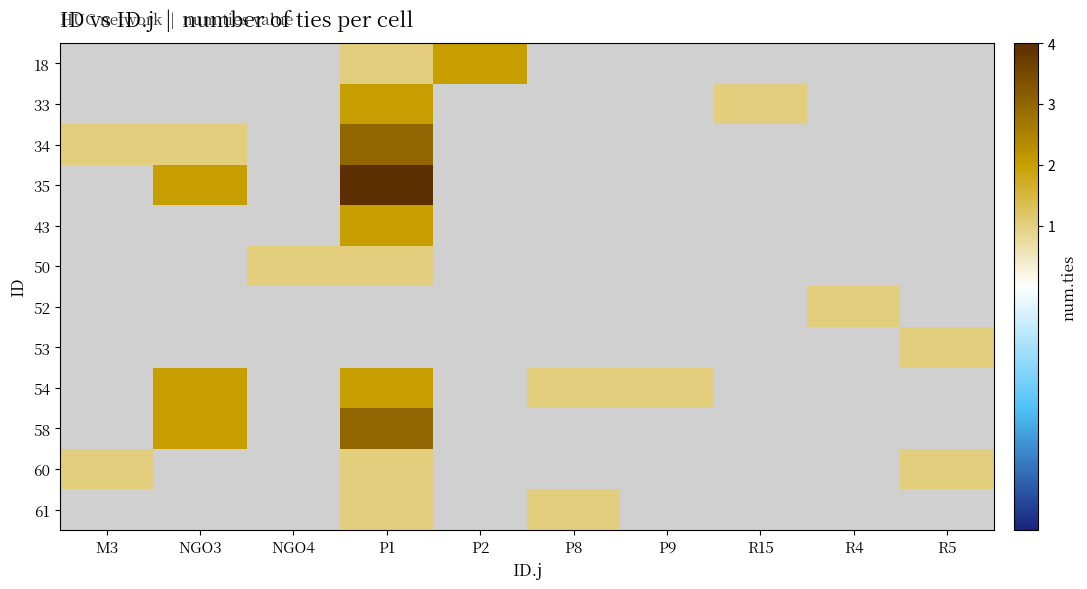

At which category does the chart reach its peak across all series?

P1